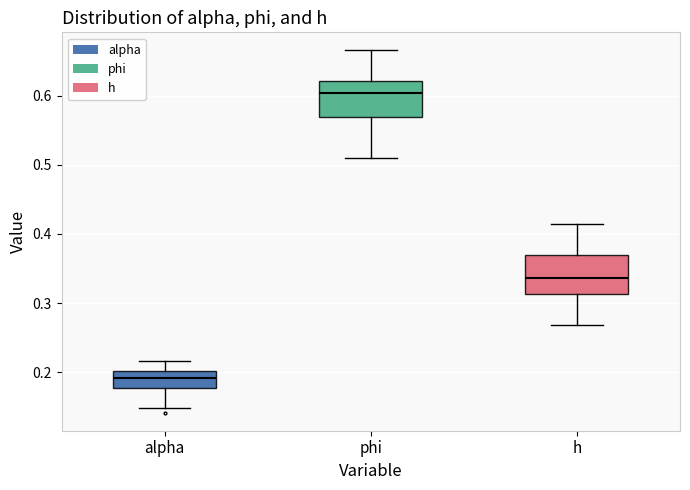

Which box's median line is the lowest?

alpha